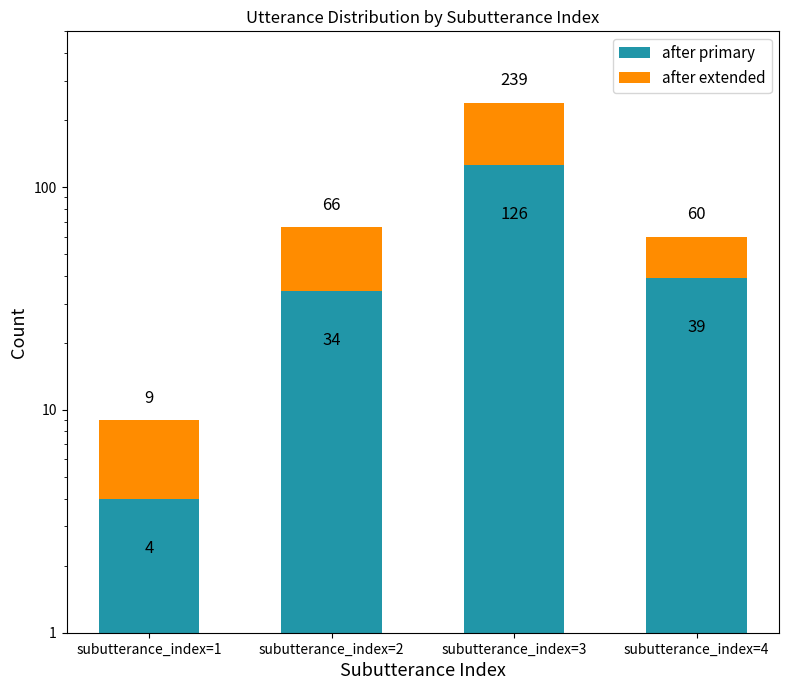

How many bars are there in each group?

2